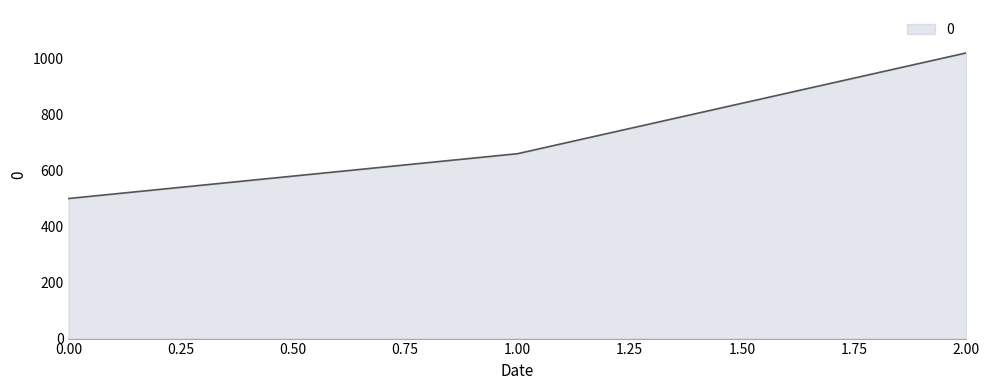

Is it true that the value at 0.00 is 202?

False